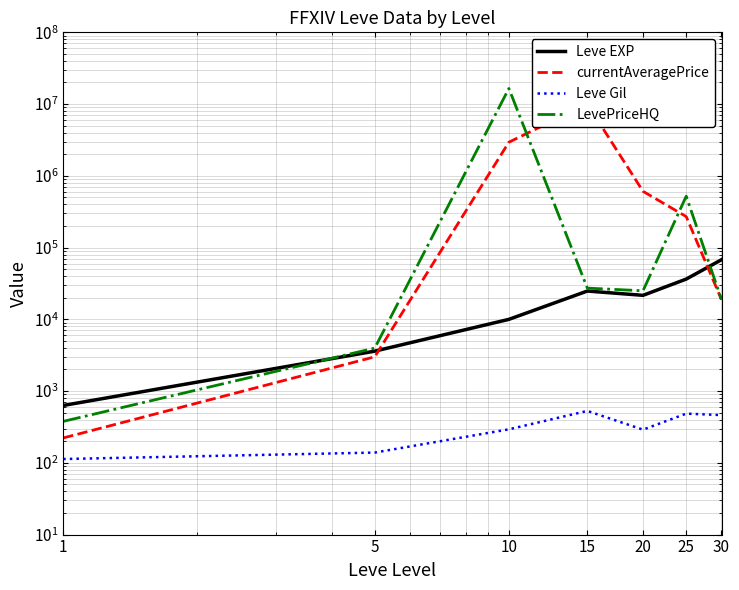

At which category is the sum across all series the highest?

10